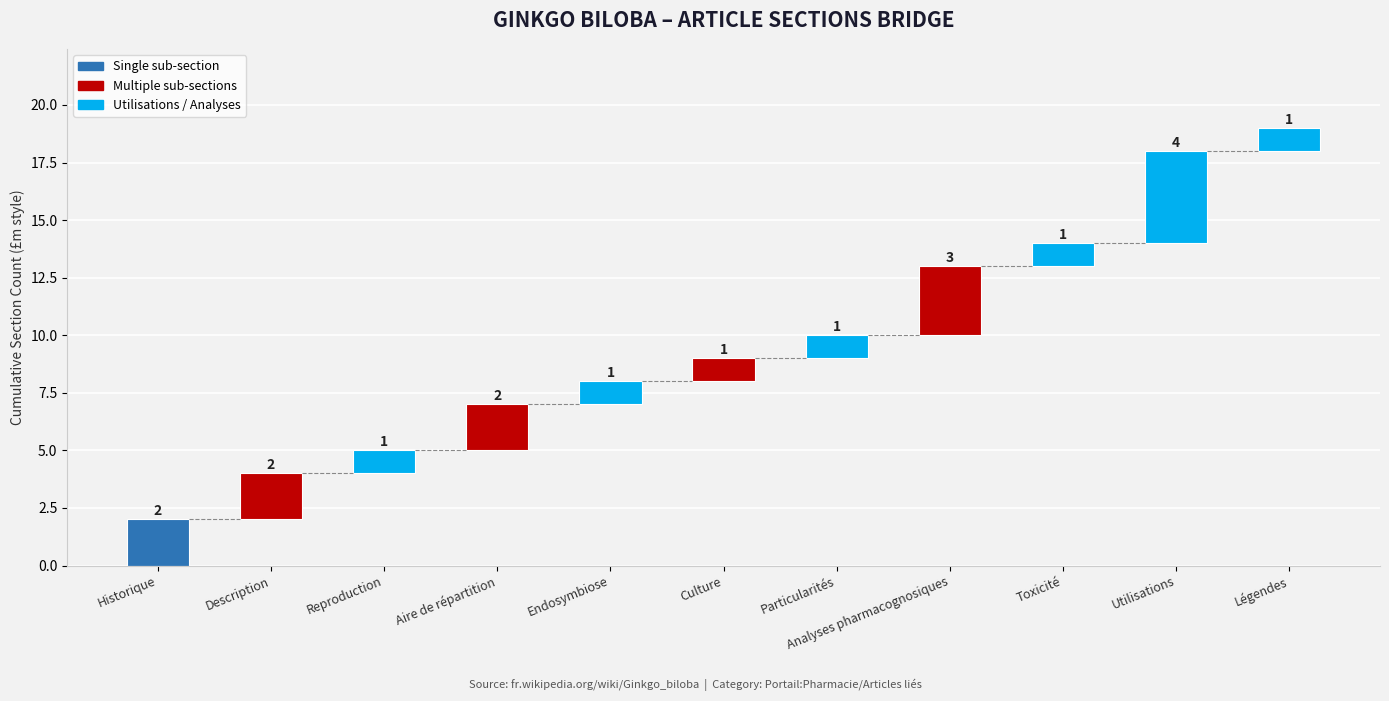

List the labels in order of value, smallest first.

Reproduction, Endosymbiose, Culture, Particularités, Toxicité, Légendes, Historique, Description, Aire de répartition, Analyses pharmacognosiques, Utilisations